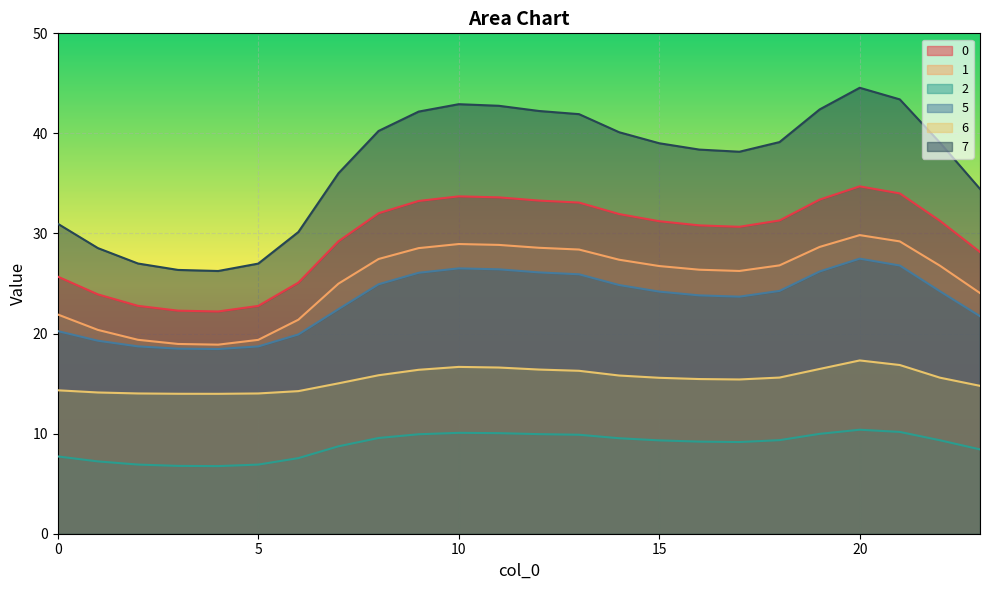

How many values in the 1 series exceed 26?

15